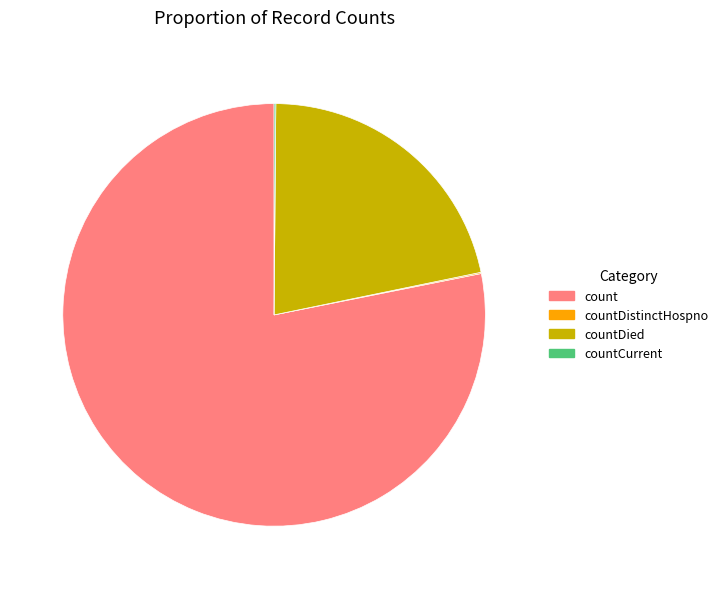

Which slice is the largest?

count